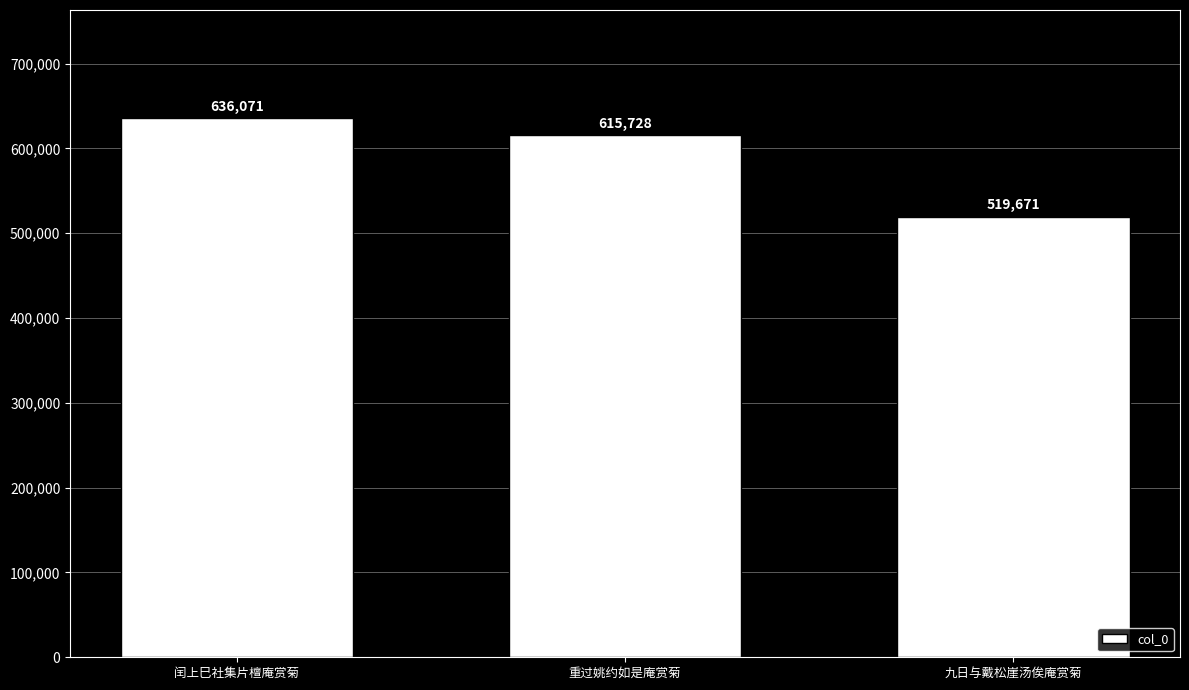

Reading left to right, list all the values displayed in this chart.

636071	615728	519671